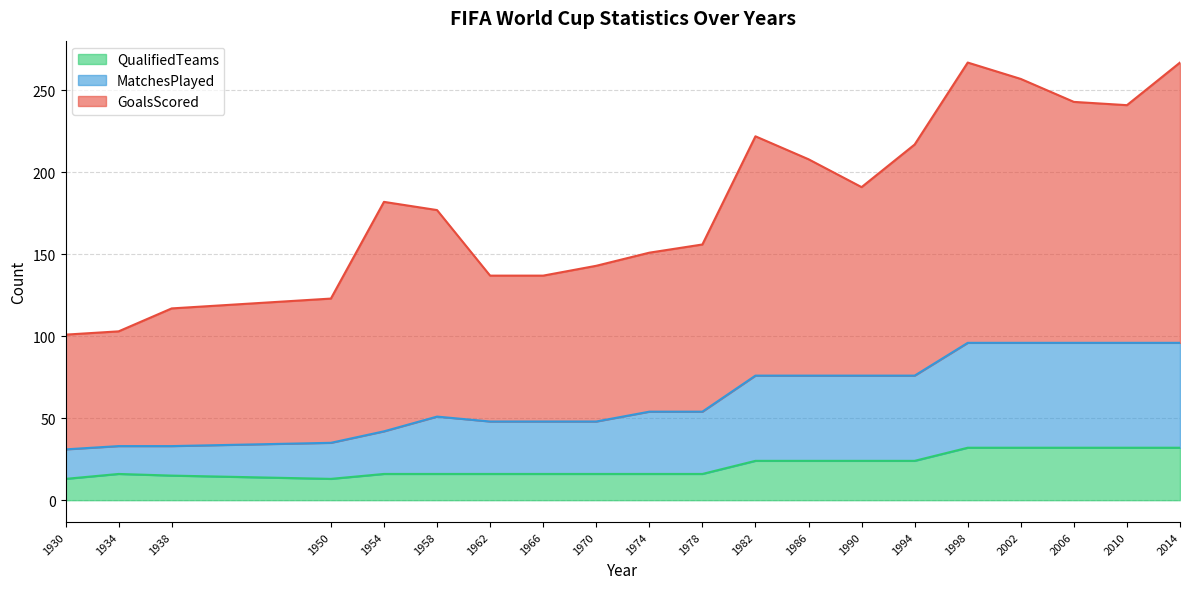

List the labels in order of QualifiedTeams value, largest first.

1998, 2002, 2006, 2010, 2014, 1982, 1986, 1990, 1994, 1934, 1954, 1958, 1962, 1966, 1970, 1974, 1978, 1938, 1930, 1950